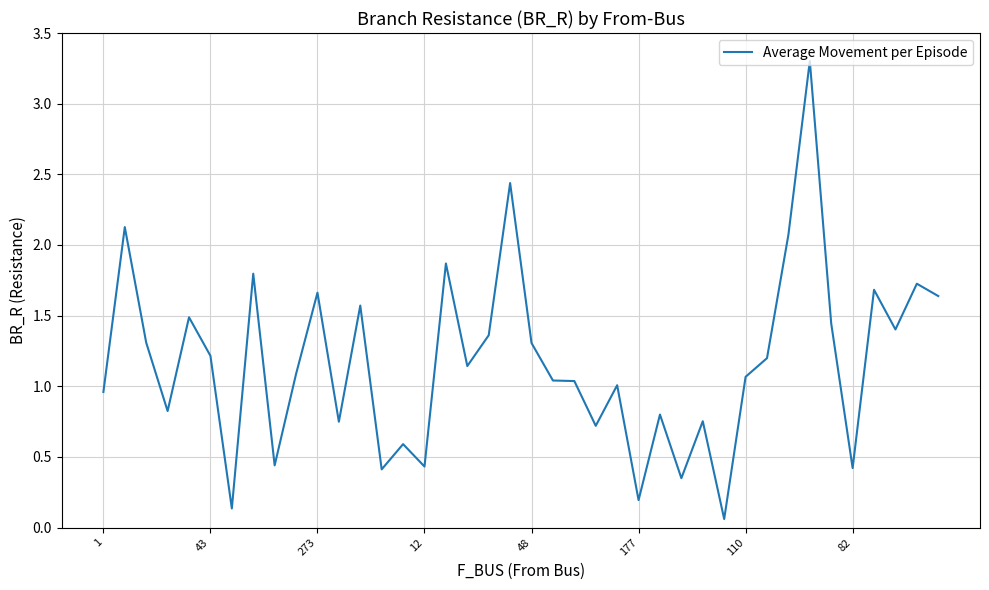

What is the greatest value displayed?

3.3